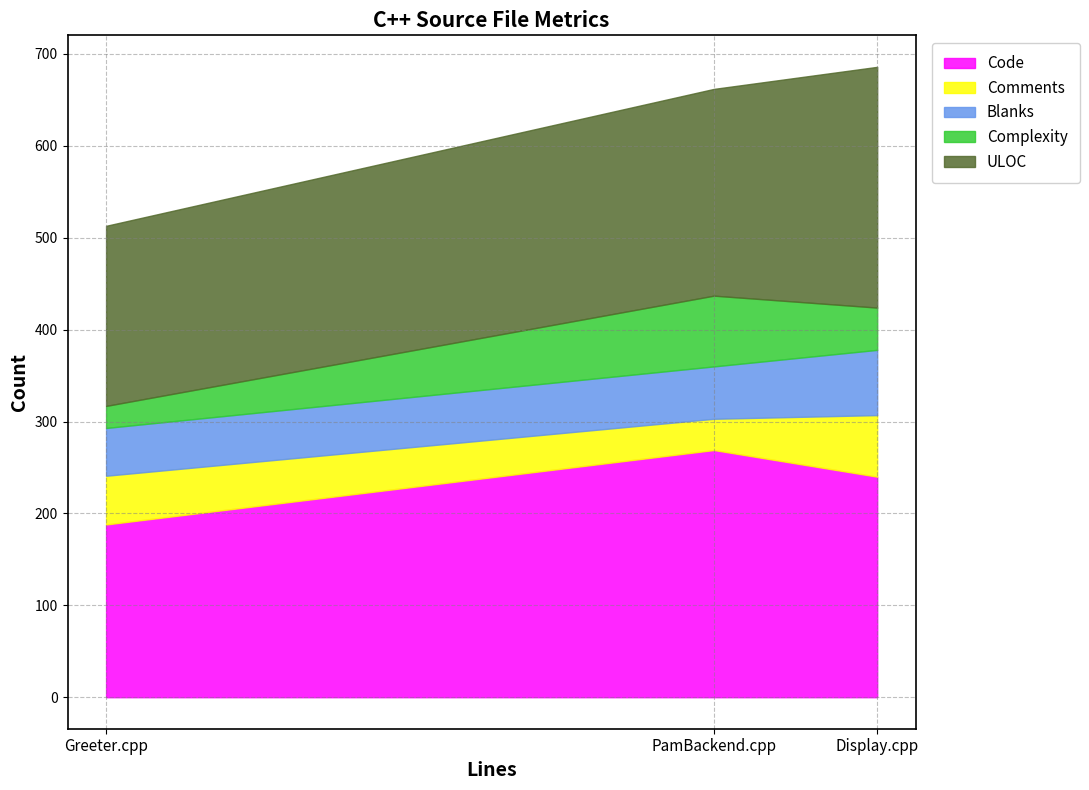

What is the sum of the Code values at Display.cpp and Greeter.cpp?

428